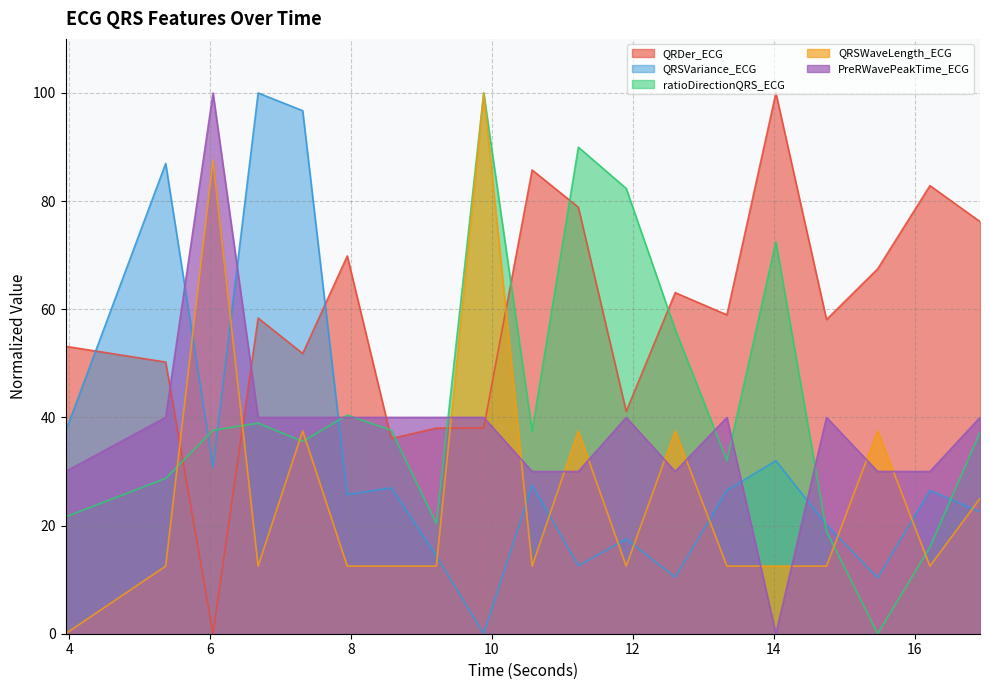

Which series has the largest total across all categories?

QRDer_ECG